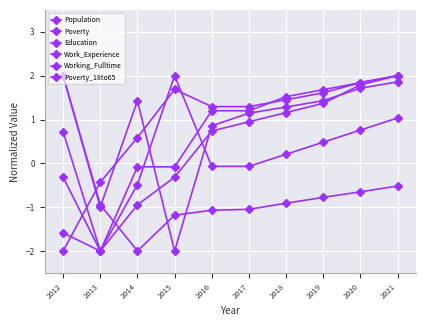

Count the number of categories in the chart.

10